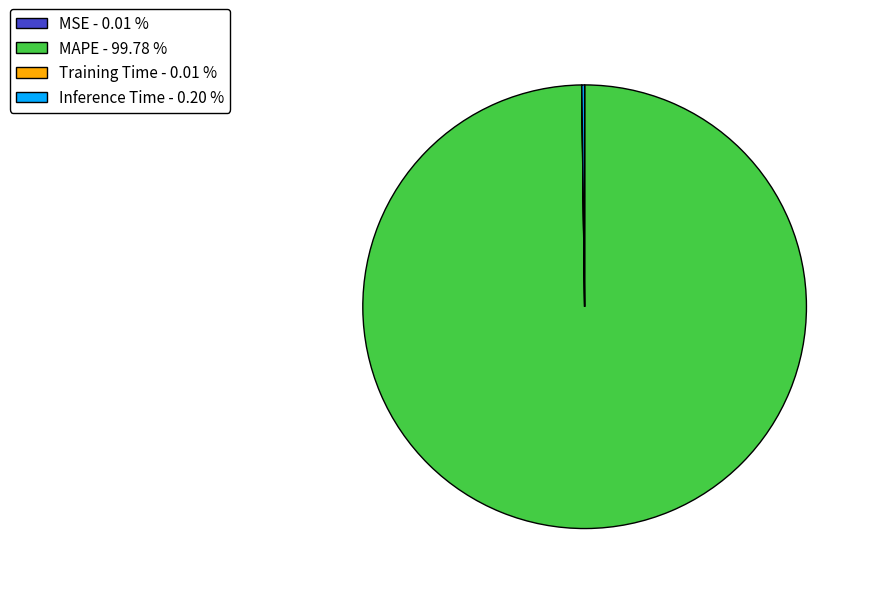

Is there a majority slice in this chart?

Yes